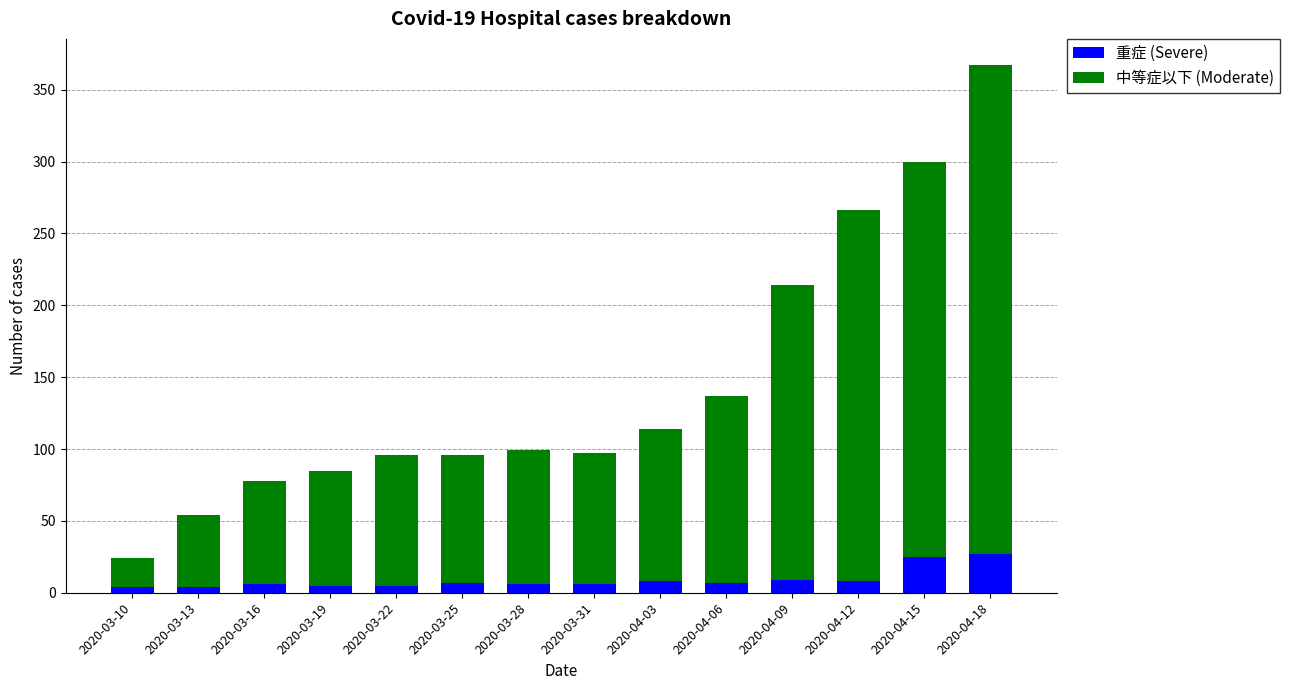

Is it true that 重症 (Severe) equals 48 at 2020-04-18?

False